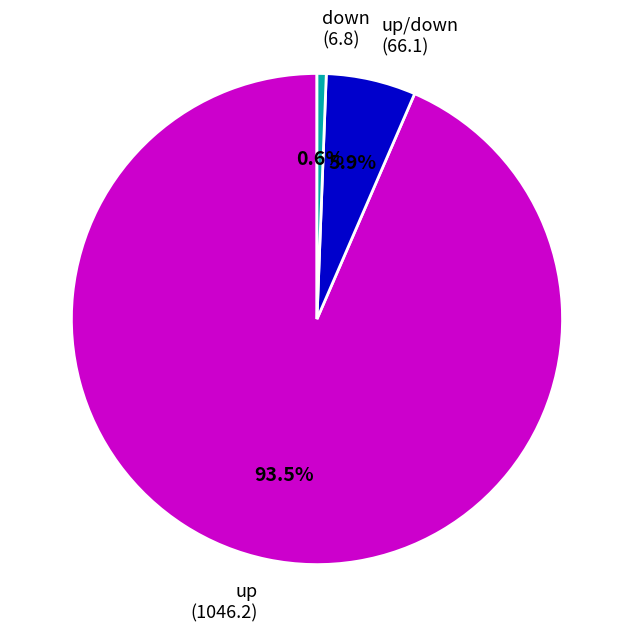

What is the majority slice?

up (1046.2)